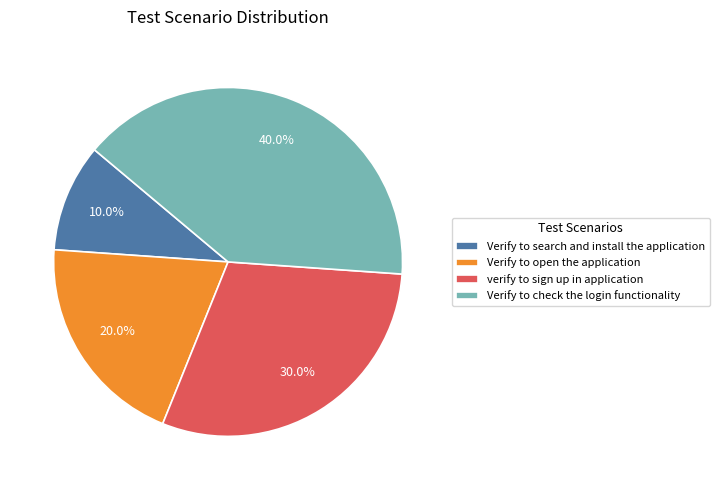

Is there a majority slice in this chart?

No